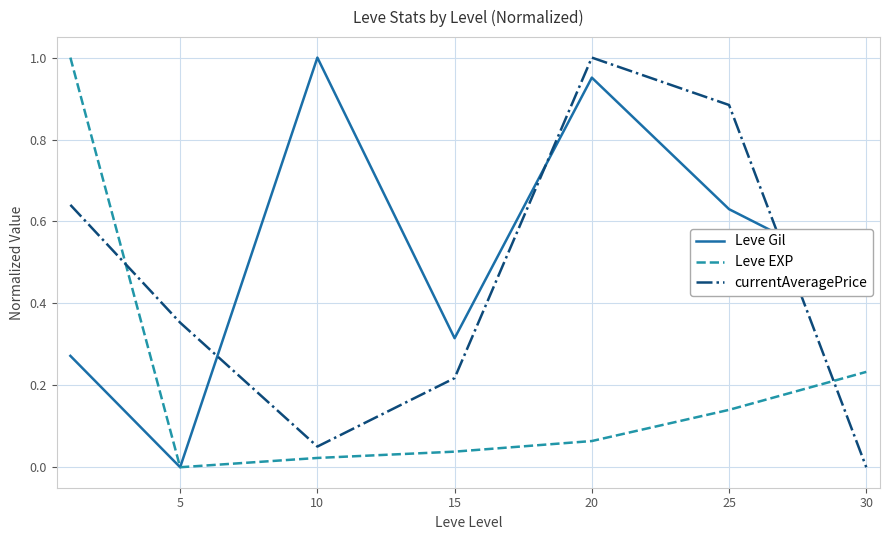

Which series has the largest total across all categories?

Leve Gil